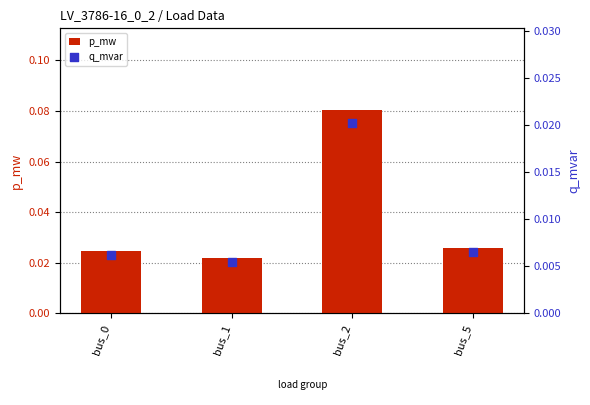

What are all the series names shown in the legend?

p_mw, q_mvar